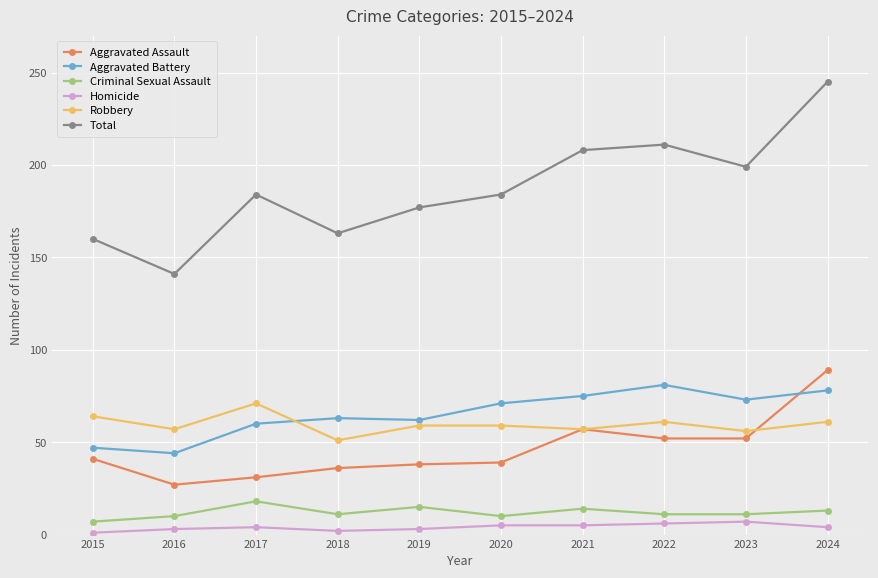

Which series changed the most between 2016 and 2024?

Total